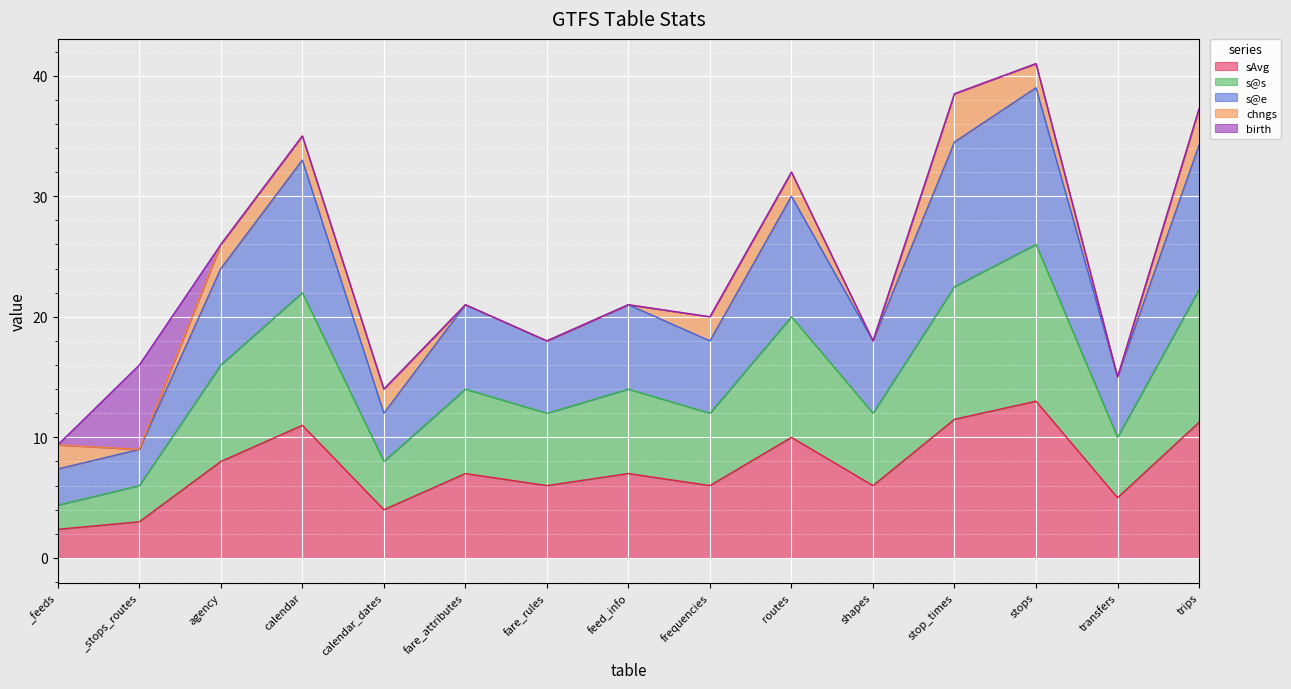

What is the total value across all series at fare_attributes?

21.0